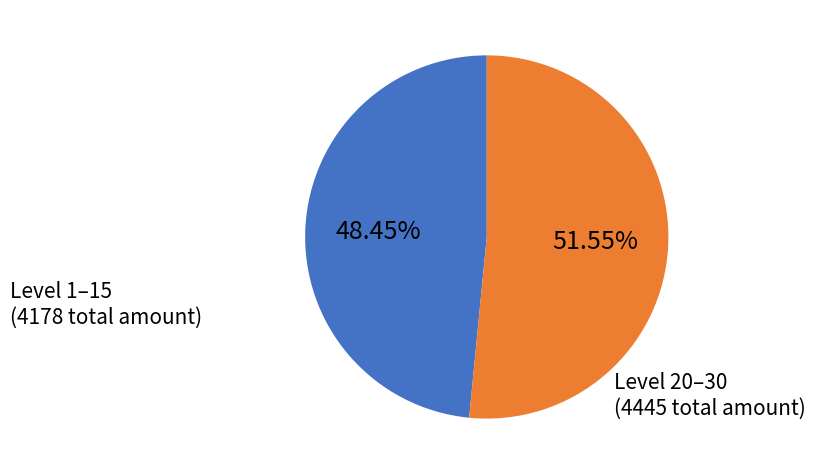

Is there any slice that represents more than half of the pie?

Yes